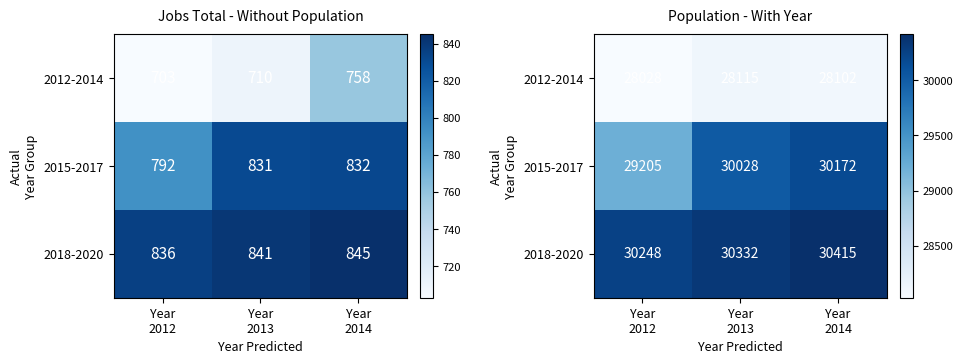

At which category is the sum across all series the highest?

Year
2014